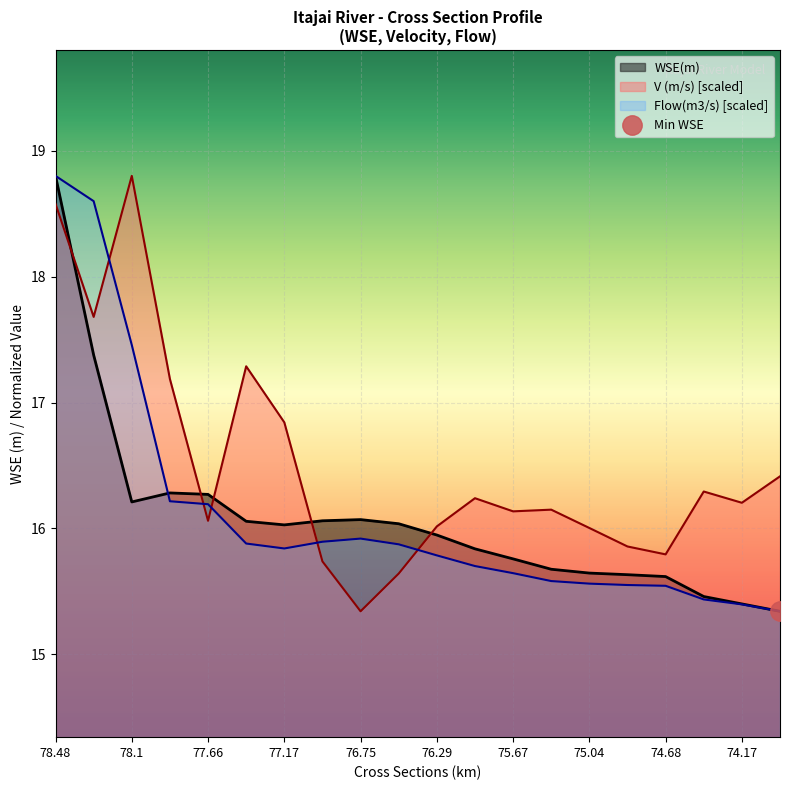

After their last crossing, which series has the higher values: Flow(m3/s) [scaled] or V (m/s) [scaled]?

V (m/s) [scaled]